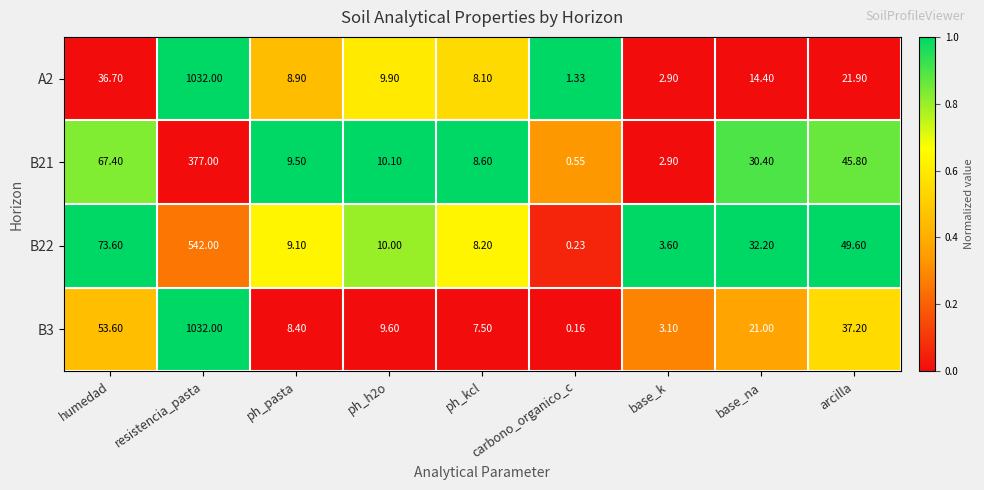

Which series changed the most between ph_kcl and base_k?

B21